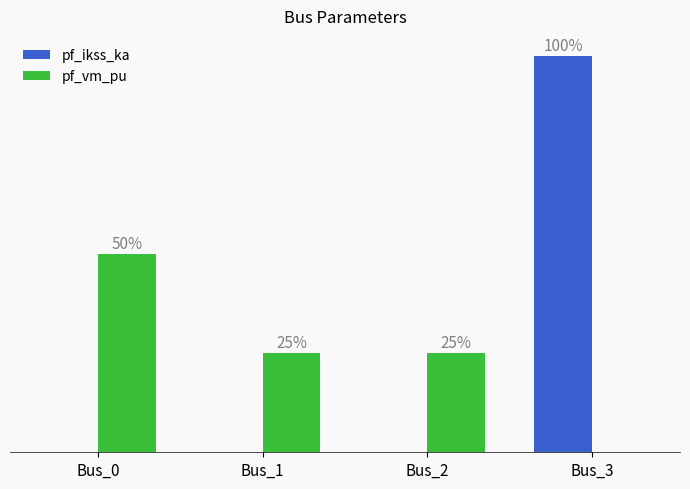

At which category does the chart reach its peak across all series?

Bus_3